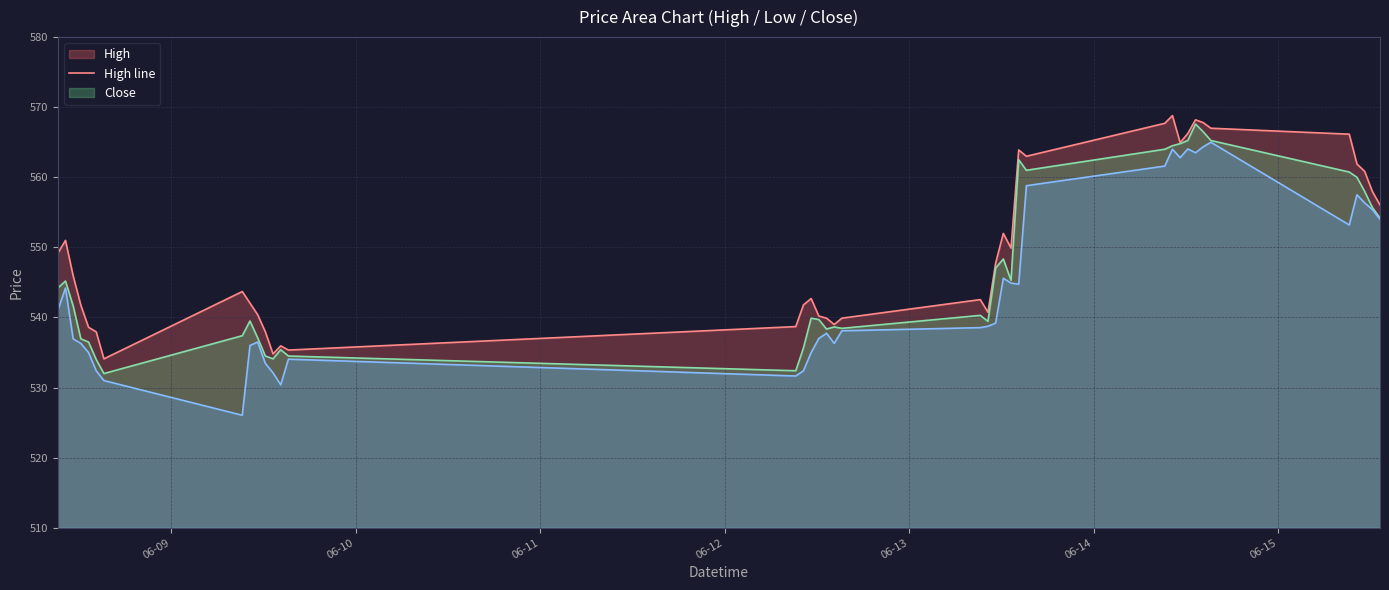

What is the smallest value displayed?

526.0